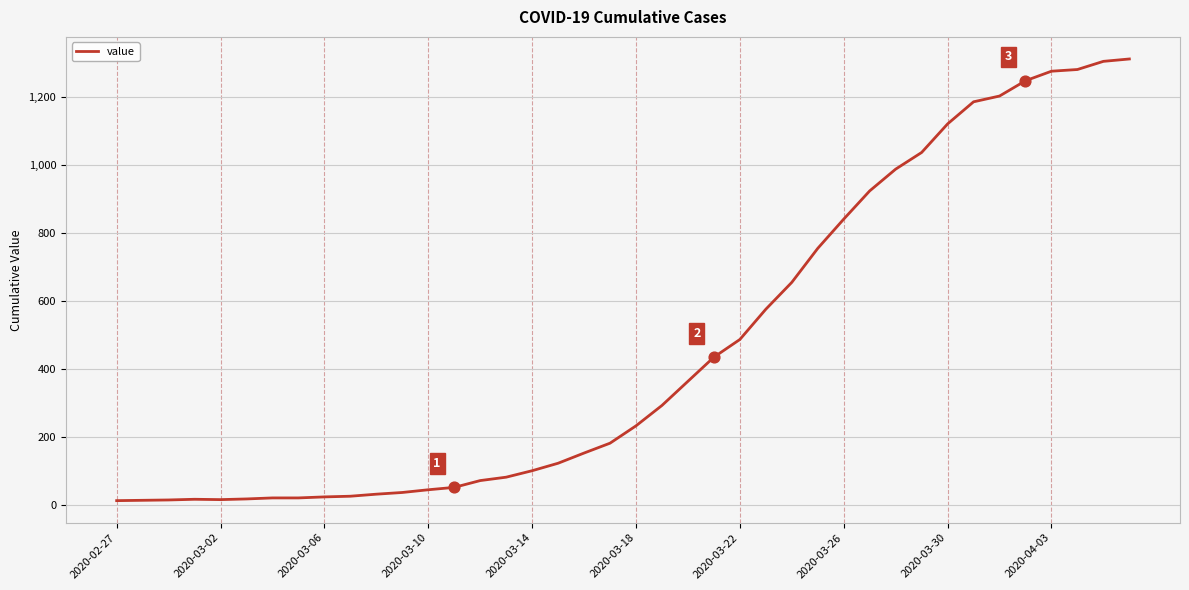

What is the maximum value shown in the chart?

1312